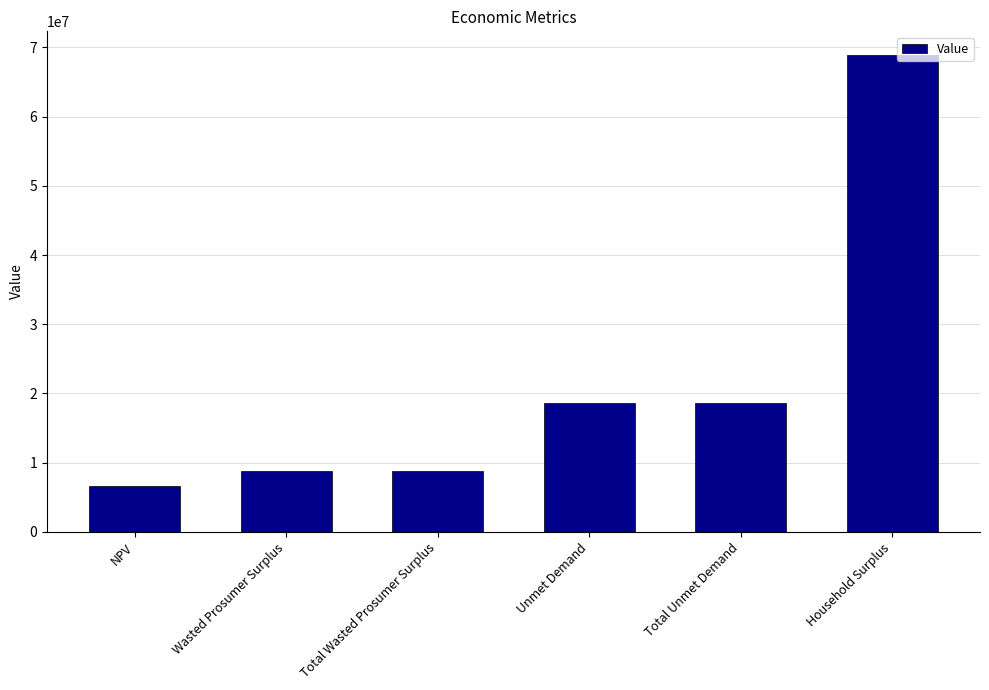

What is the ratio of the value at NPV to the value at Total Wasted Prosumer Surplus?

0.8